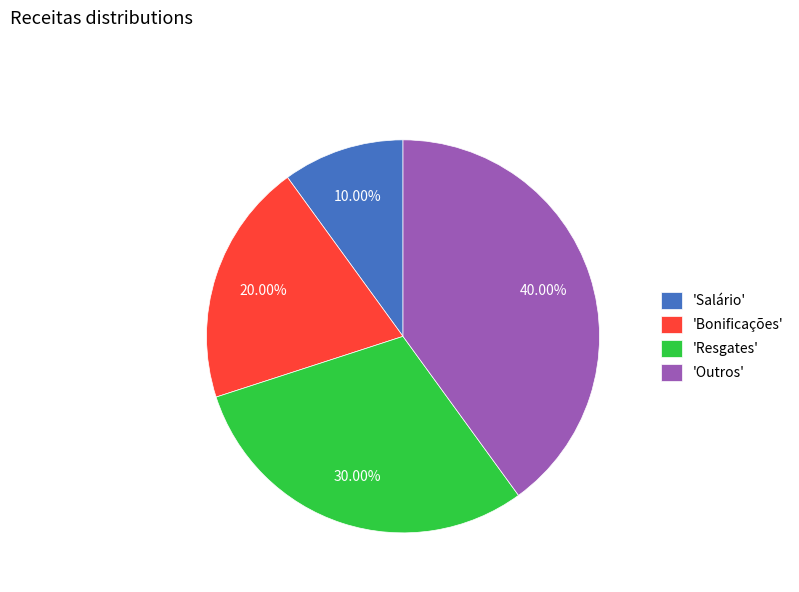

Between 'Resgates' and 'Outros', which is larger?

'Outros'